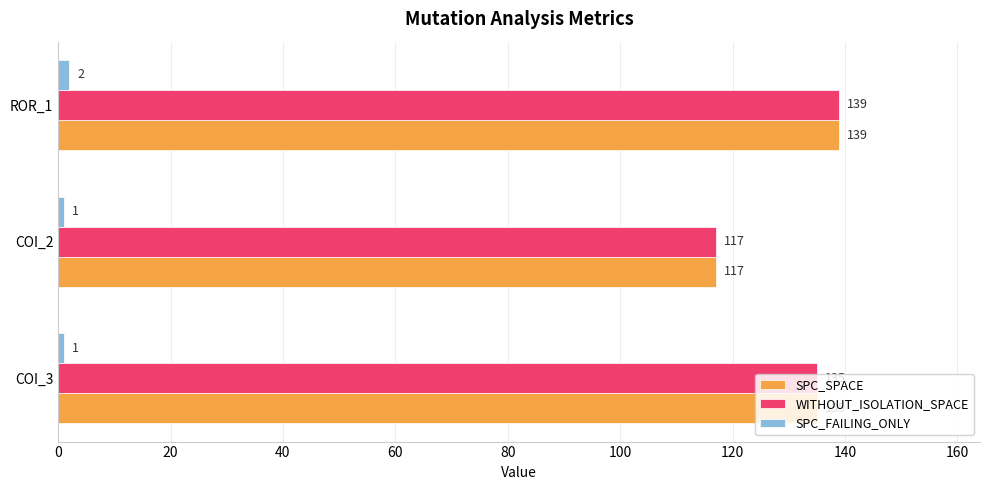

Which category has the highest value in the SPC_SPACE series?

ROR_1